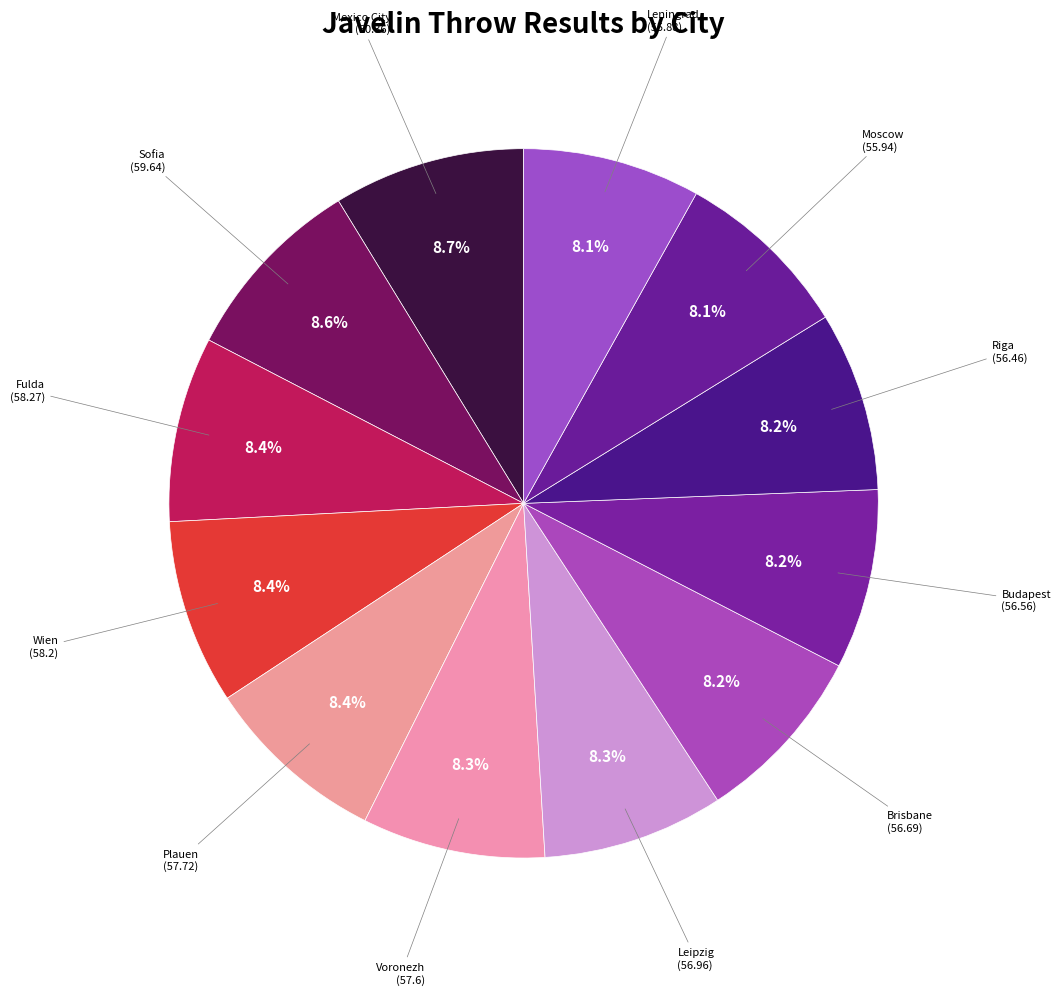

Approximately how many times larger is the value at Budapest compared to Voronezh?

1.0